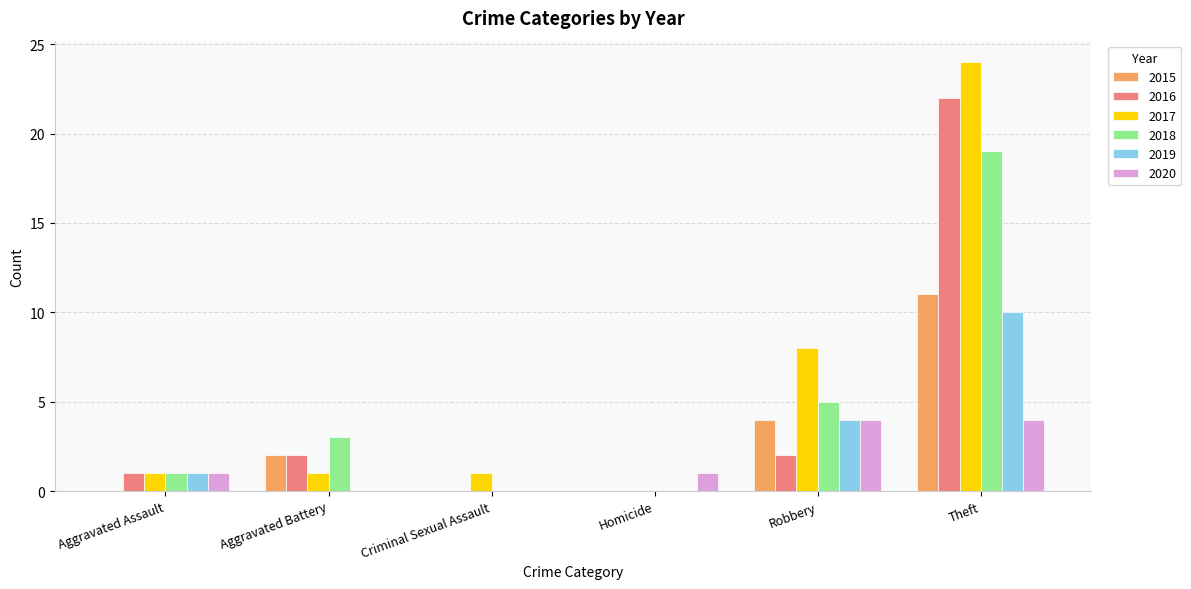

What is the greatest value displayed?

24